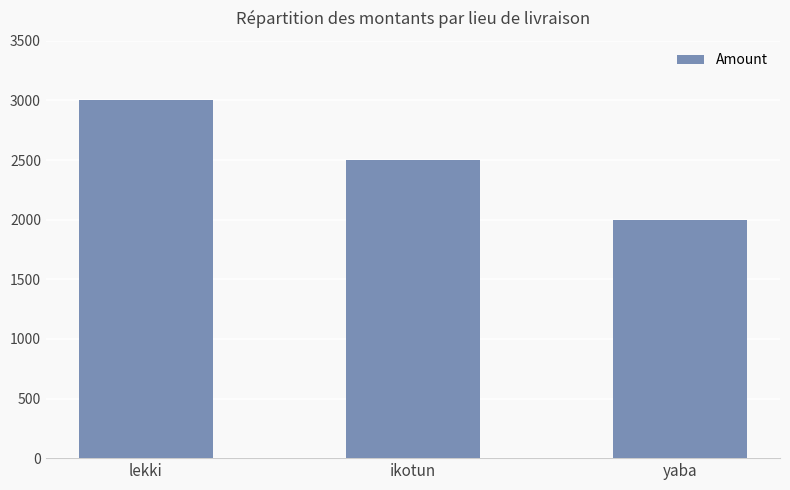

How many distinct data groups are displayed?

1